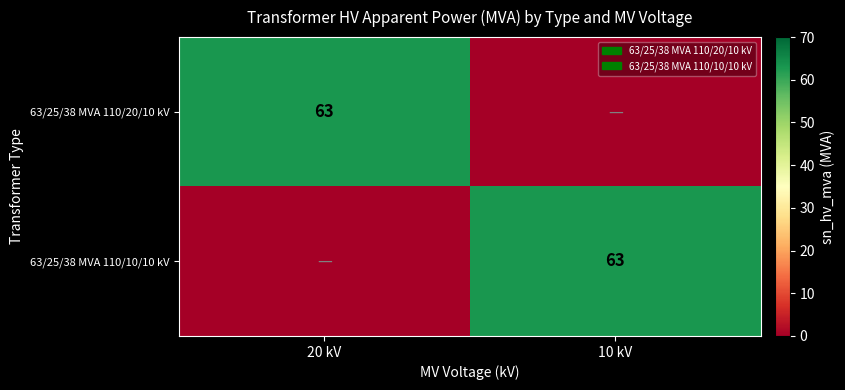

The value of 63/25/38 MVA 110/20/10 kV at 20 kV is 16. True or false?

False